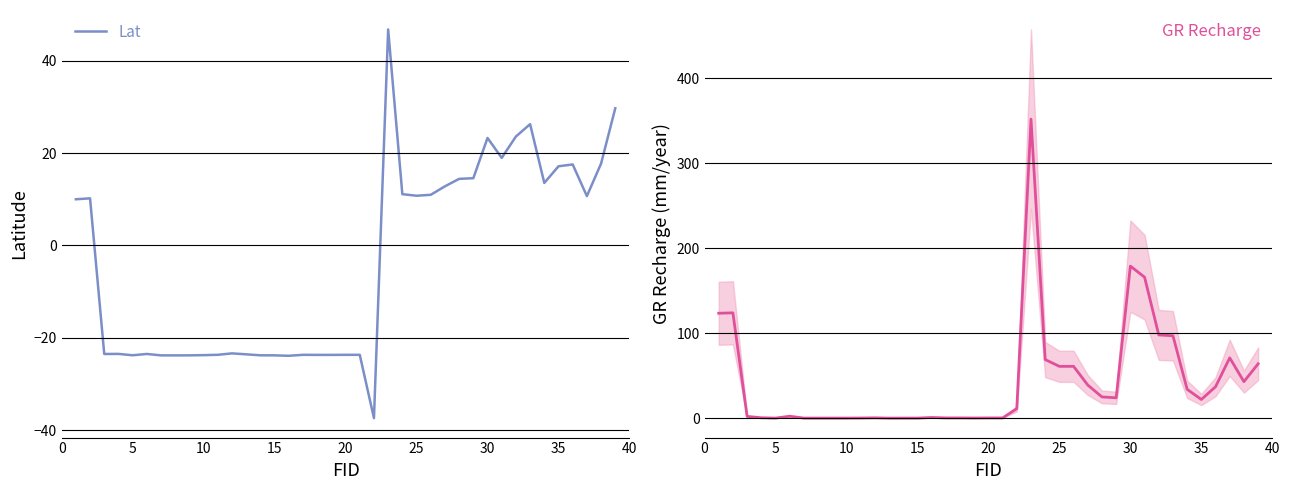

Which series has the largest range (max minus min)?

GR (Recharge)